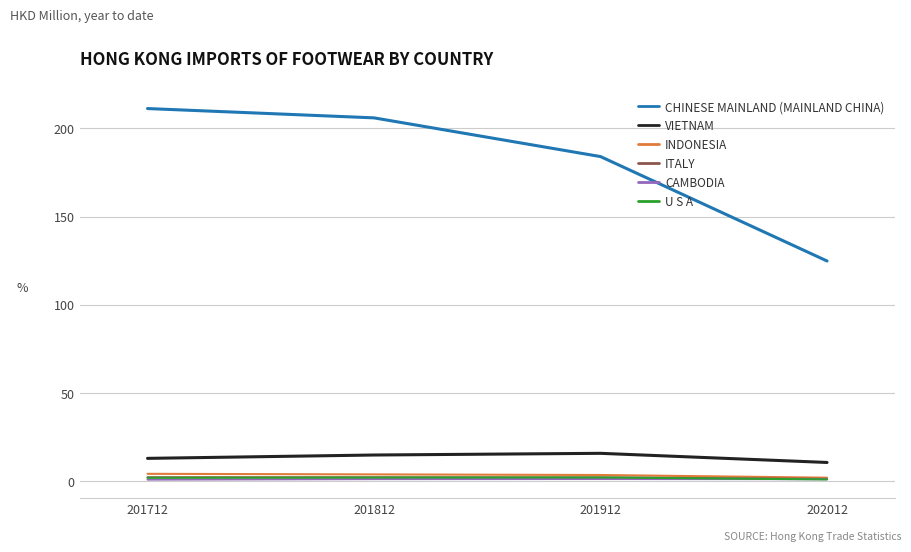

How many values in the CHINESE MAINLAND (MAINLAND CHINA) series exceed 205?

2